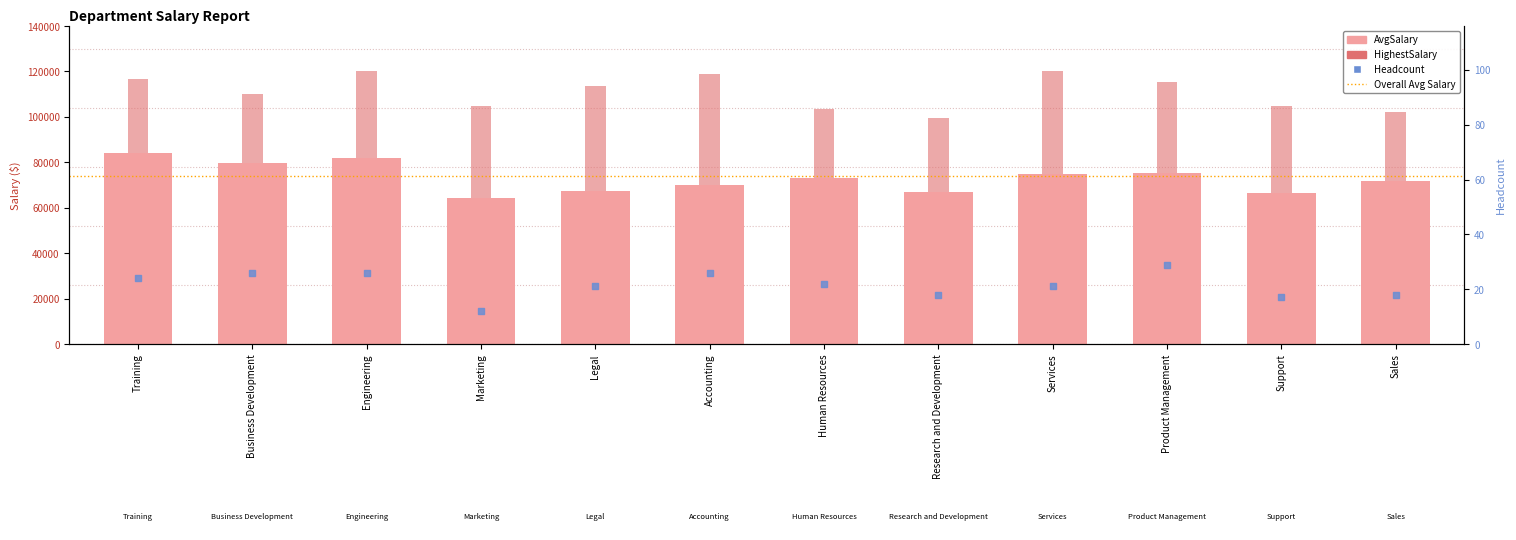

Which series has the largest total across all categories?

HighestSalary